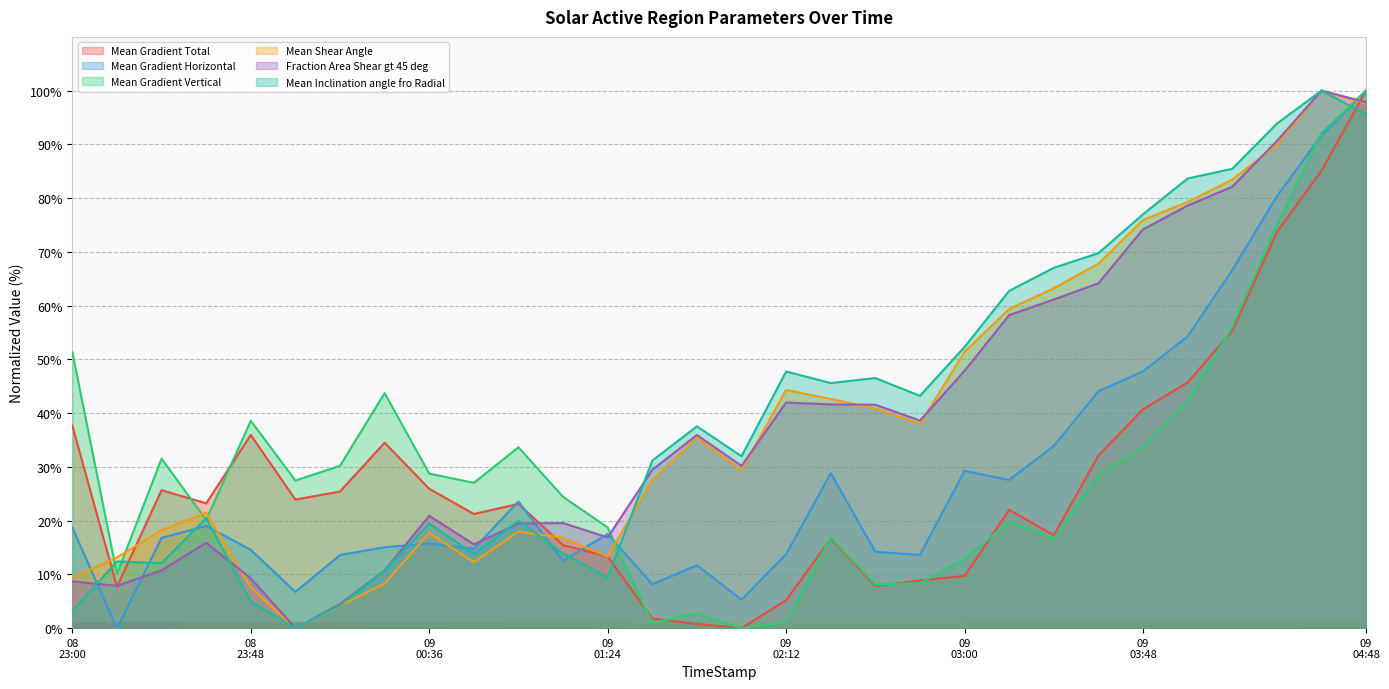

What is the label of the 16th point from the right?

2012/07/09 01:48